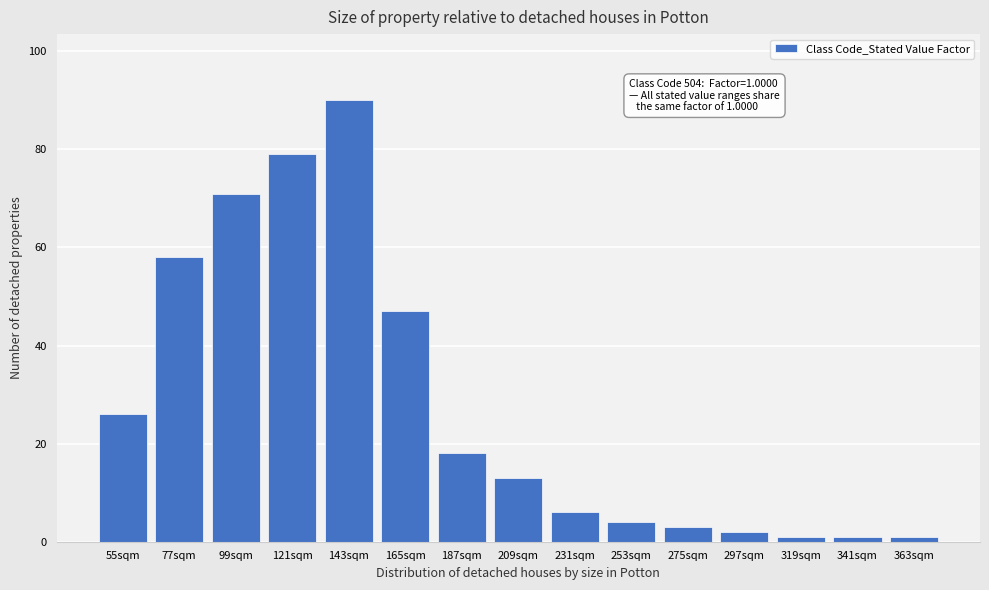

Reading right to left, what are all the values shown in this chart?

363sqm=1	341sqm=1	319sqm=1	297sqm=2	275sqm=3	253sqm=4	231sqm=6	209sqm=13	187sqm=18	165sqm=47	143sqm=90	121sqm=79	99sqm=71	77sqm=58	55sqm=26